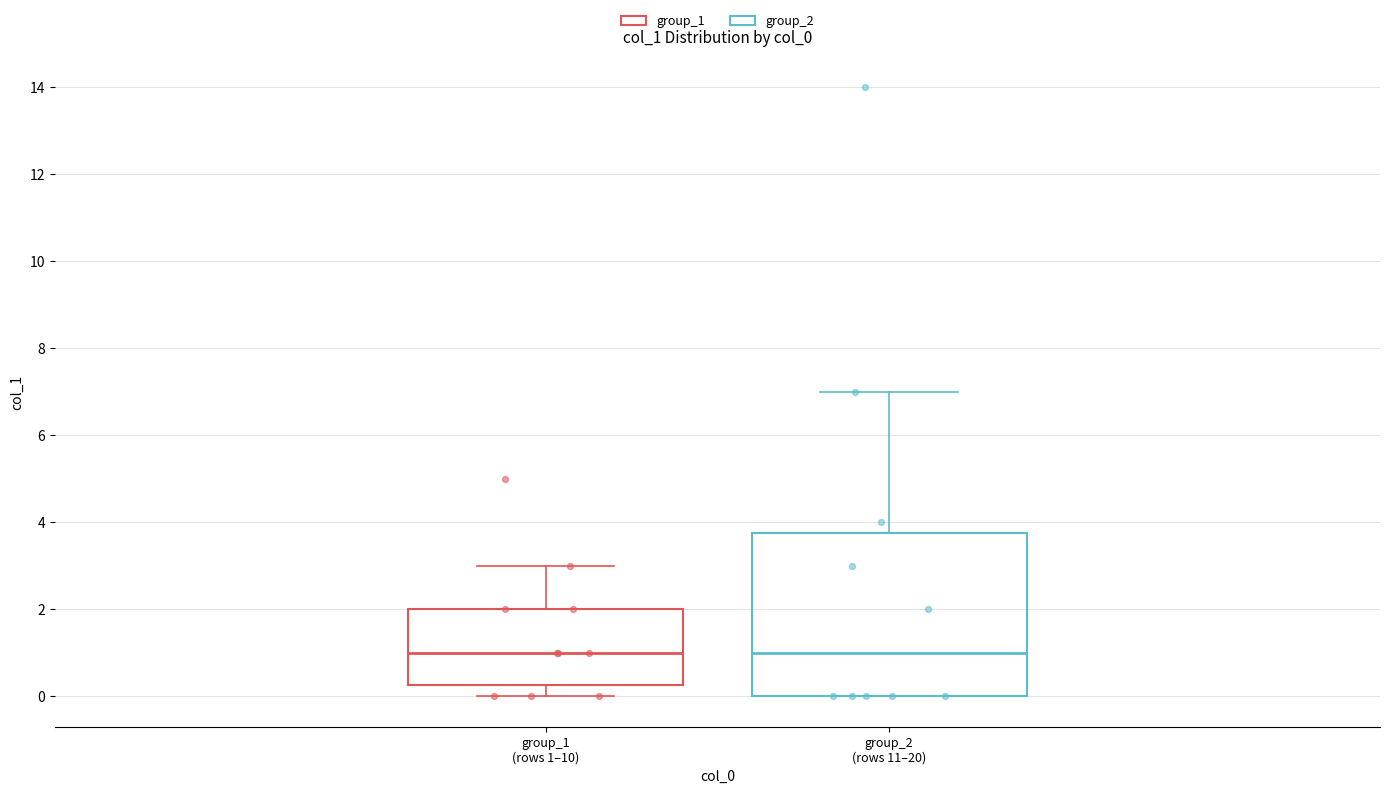

Reading left to right, read every box against the y-axis: the position of its median line, the range the box covers, and the ends of its whiskers. The values are not printed on the chart, so give them approximately, as read against the axis.

group_1 (rows 1–10): median 1.0, box 0.2 to 2.0, whiskers 0.0 to 3.0
group_2 (rows 11–20): median 1.0, box 0.0 to 3.8, whiskers 0.0 to 7.0